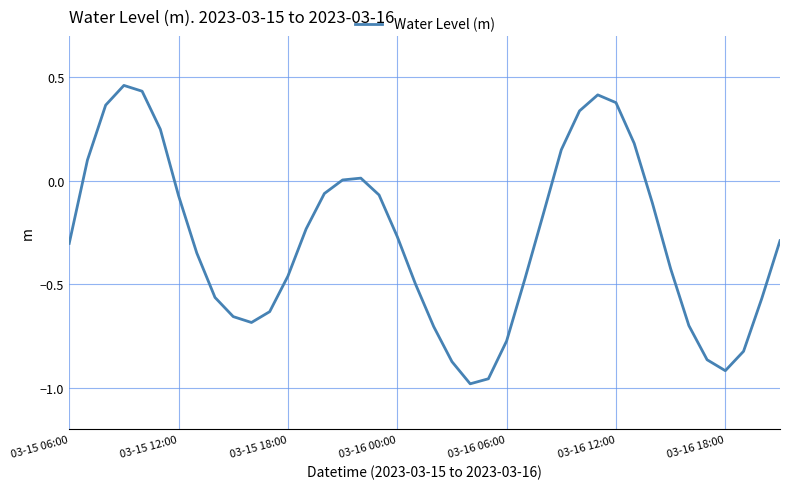

What is the difference between the maximum and minimum values?

1.4